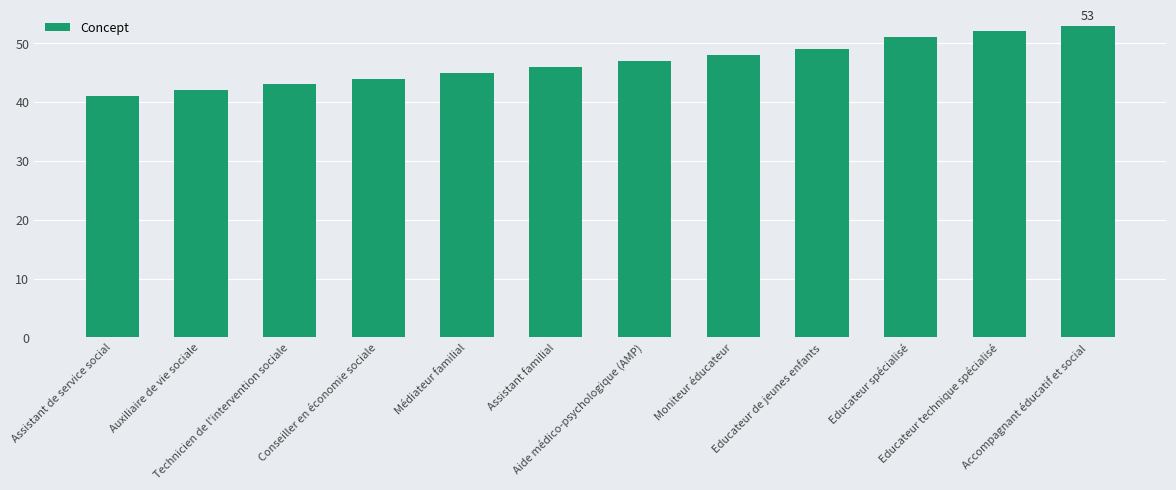

List the labels in order of value, largest first.

Accompagnant éducatif et social, Educateur technique spécialisé, Educateur spécialisé, Educateur de jeunes enfants, Moniteur éducateur, Aide médico-psychologique (AMP), Assistant familial, Médiateur familial, Conseiller en économie sociale, Technicien de l'intervention sociale, Auxiliaire de vie sociale, Assistant de service social